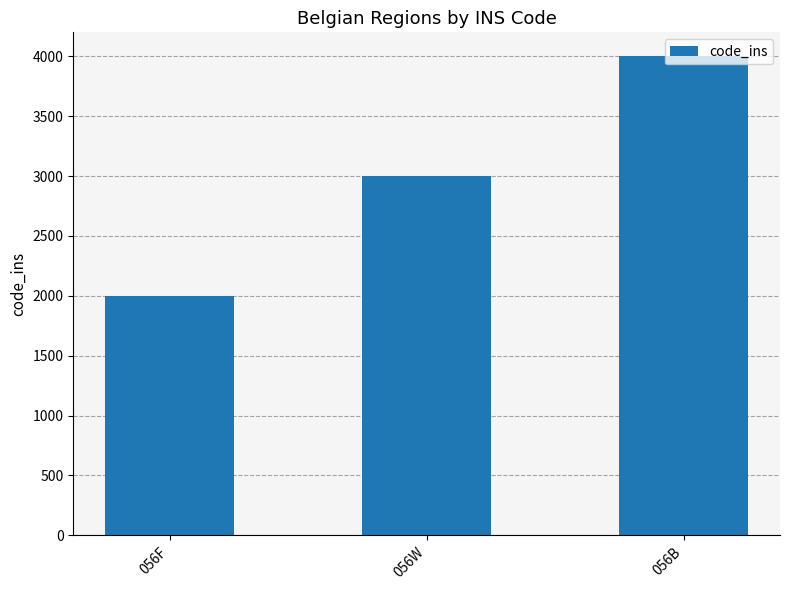

How many data points are less than 3000?

1